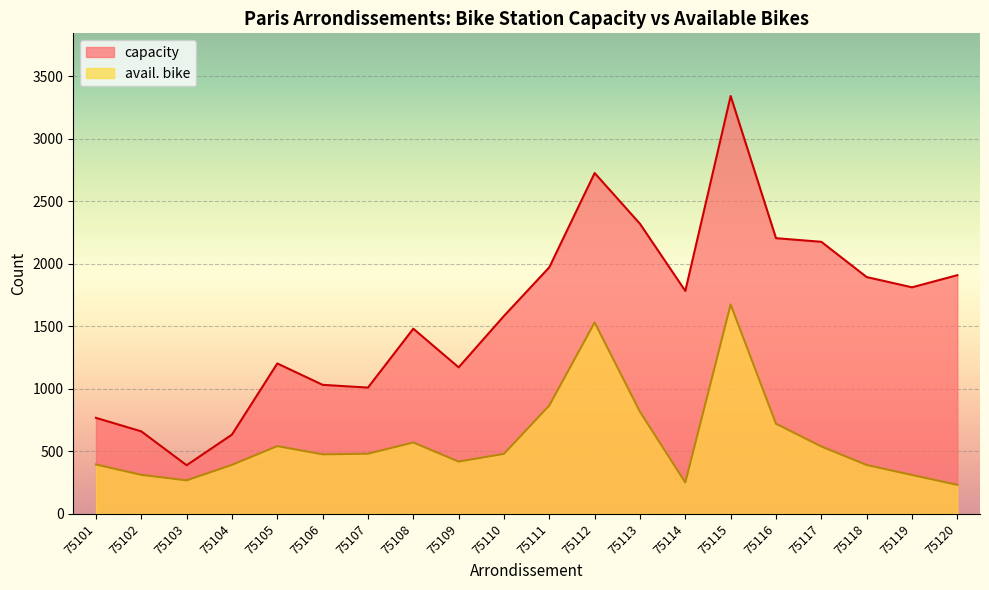

List the series in order of their overall mean, lowest first.

avail. bike, capacity